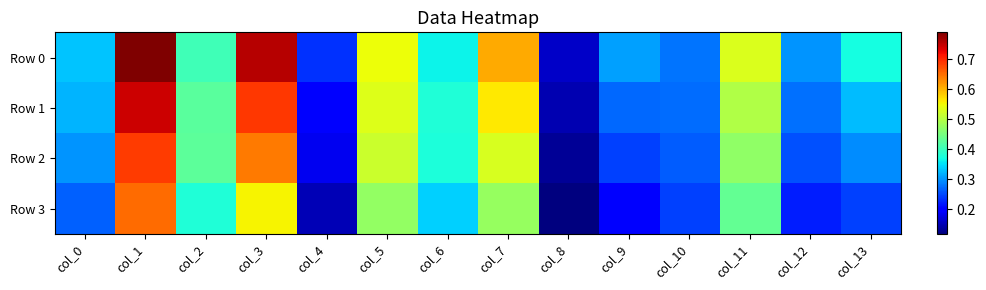

Which series changed the most between col_0 and col_12?

Row 3